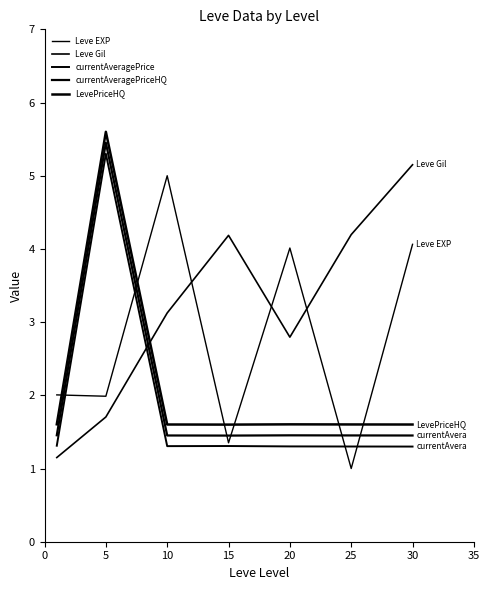

At which category does Leve EXP reach its first local valley?

5